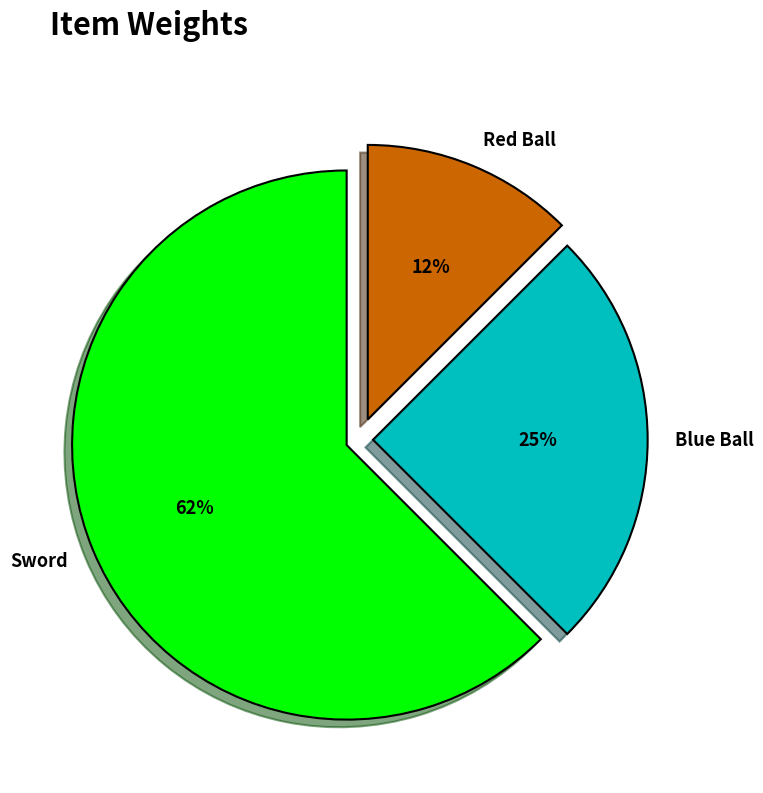

Combined, do Red Ball and Sword account for over 50%?

Yes